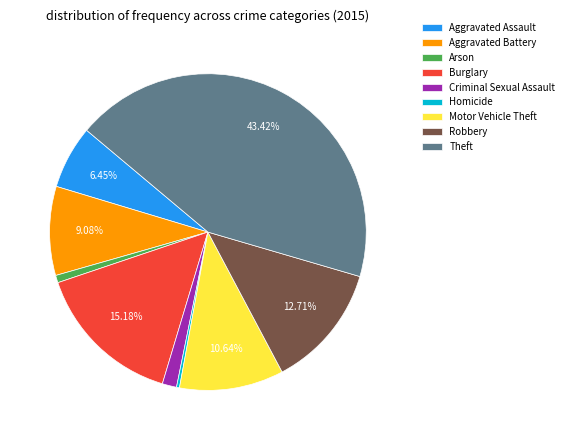

Do Robbery and Aggravated Assault together represent more than half of the pie?

No